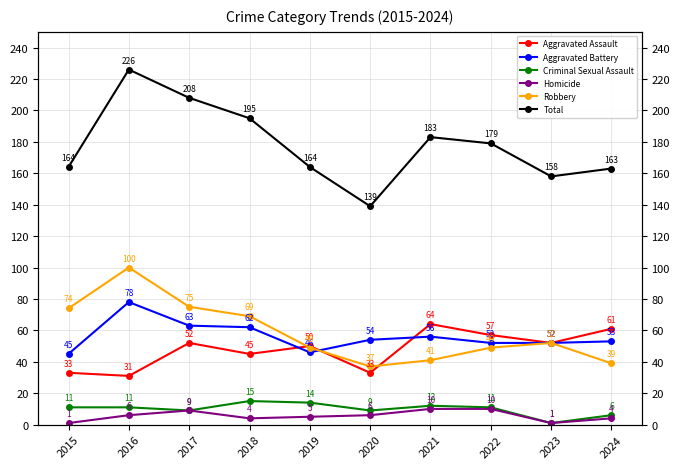

At which label does Homicide first exceed 6?

2017